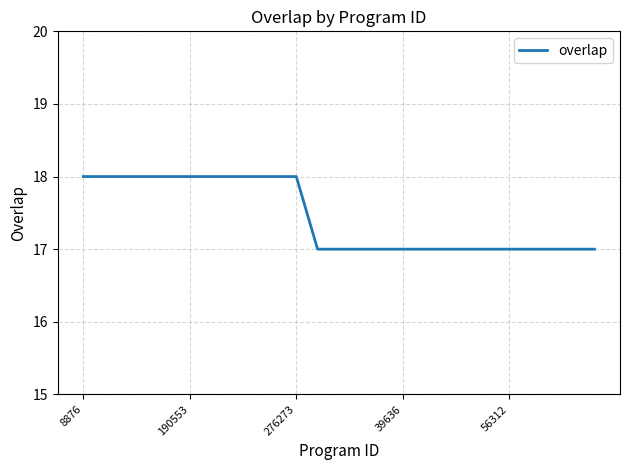

What is the smallest value displayed?

17